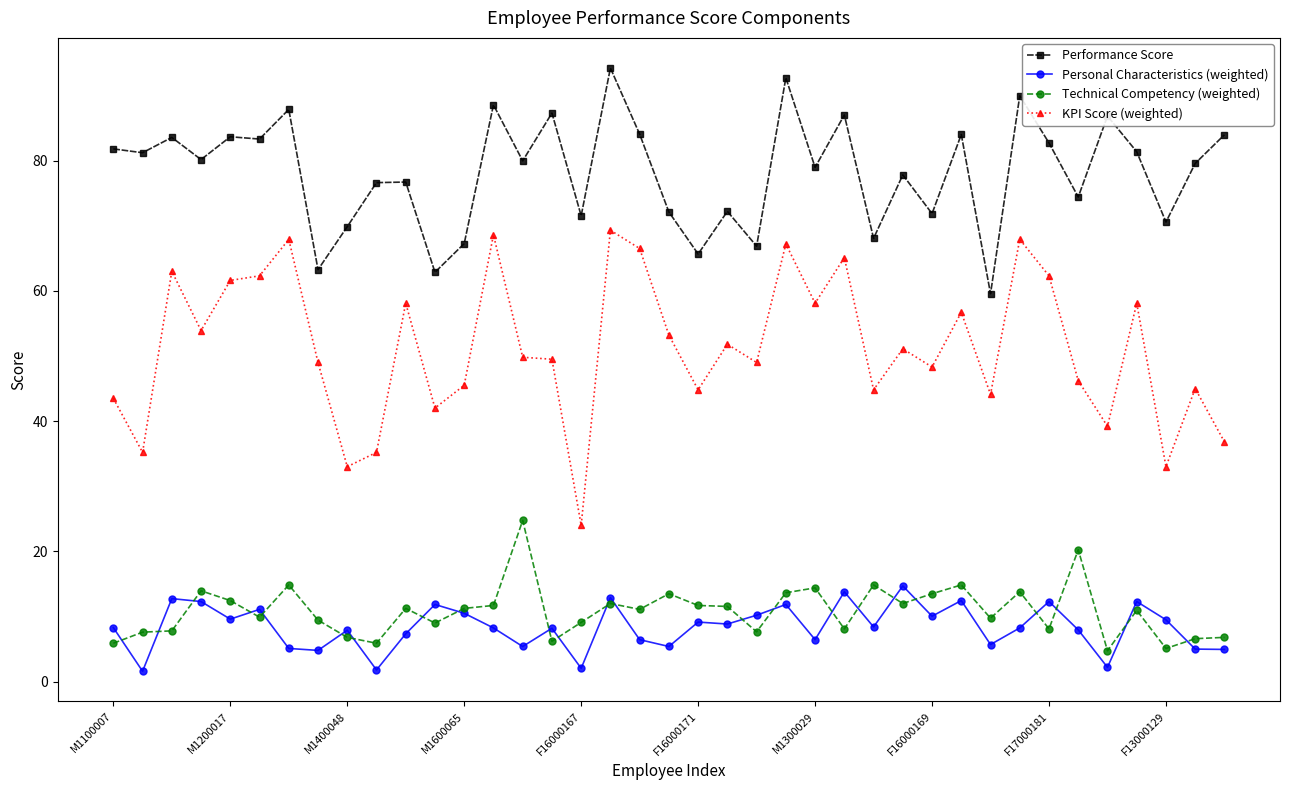

True or false: Personal Characteristics (weighted) has more than 2 interior local peaks.

True